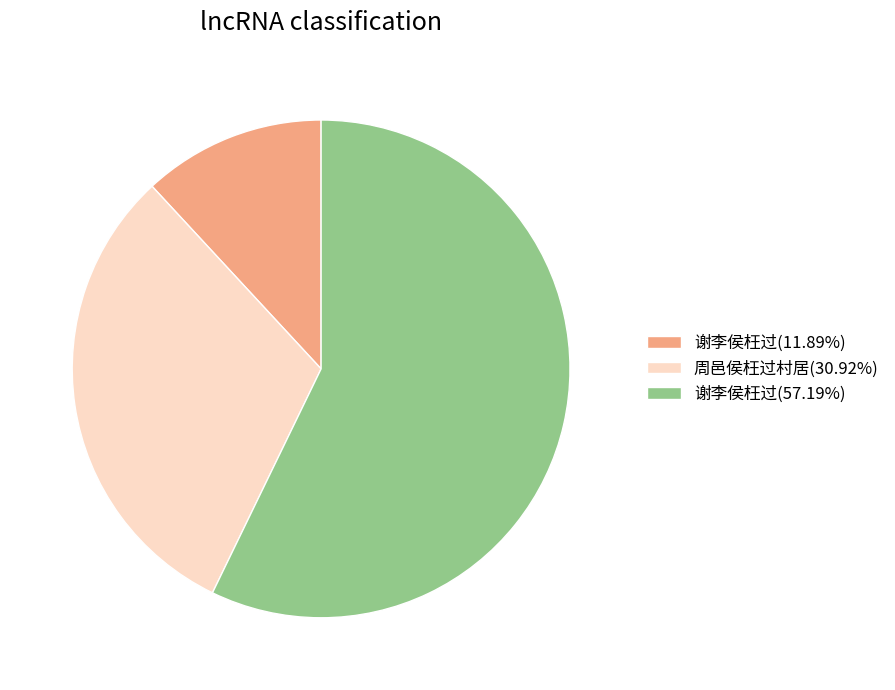

Count the number of slices in the pie.

3